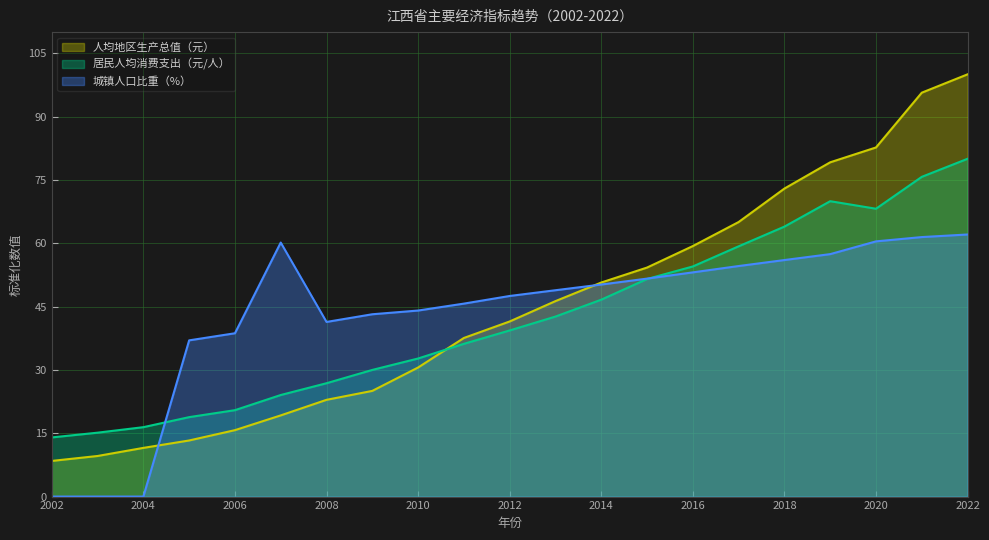

How many values in the 城镇人口比重（%） series exceed 48?

11